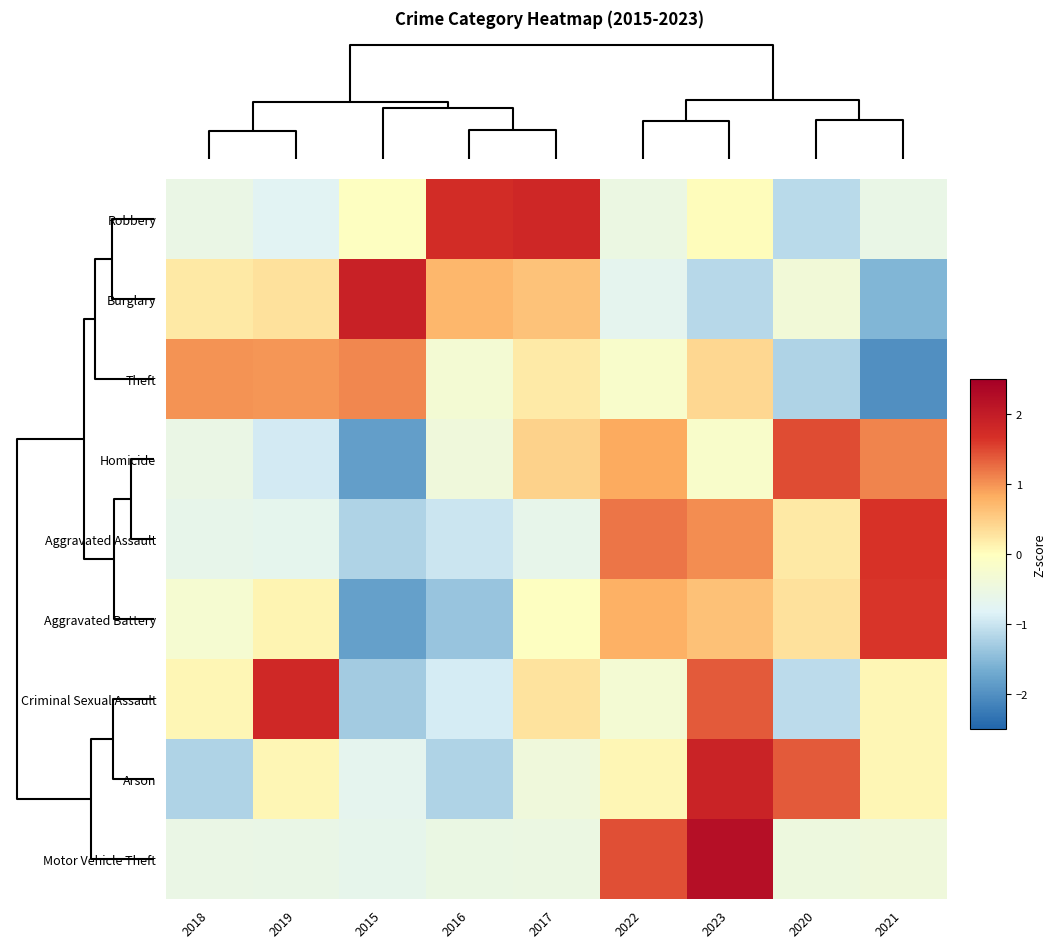

Reading right to left, extract all data points from this chart.

Robbery: 2021=-0.6	2020=-1.1	2023=0.0	2022=-0.5	2017=1.8	2016=1.7	2015=-0.0	2019=-0.8	2018=-0.6
Burglary: 2021=-1.6	2020=-0.4	2023=-1.1	2022=-0.7	2017=0.6	2016=0.7	2015=1.9	2019=0.3	2018=0.2
Theft: 2021=-2.0	2020=-1.2	2023=0.4	2022=-0.2	2017=0.2	2016=-0.3	2015=1.1	2019=1.0	2018=1.0
Homicide: 2021=1.1	2020=1.5	2023=-0.2	2022=0.8	2017=0.5	2016=-0.4	2015=-1.8	2019=-0.9	2018=-0.5
Aggravated Assault: 2021=1.7	2020=0.2	2023=1.0	2022=1.2	2017=-0.6	2016=-1.0	2015=-1.2	2019=-0.7	2018=-0.6
Aggravated Battery: 2021=1.6	2020=0.3	2023=0.6	2022=0.8	2017=-0.0	2016=-1.4	2015=-1.8	2019=0.1	2018=-0.3
Criminal Sexual Assault: 2021=0.1	2020=-1.1	2023=1.4	2022=-0.3	2017=0.3	2016=-0.9	2015=-1.3	2019=1.8	2018=0.1
Arson: 2021=0.1	2020=1.4	2023=1.9	2022=0.1	2017=-0.4	2016=-1.2	2015=-0.7	2019=0.1	2018=-1.2
Motor Vehicle Theft: 2021=-0.4	2020=-0.5	2023=2.2	2022=1.5	2017=-0.5	2016=-0.5	2015=-0.6	2019=-0.6	2018=-0.5